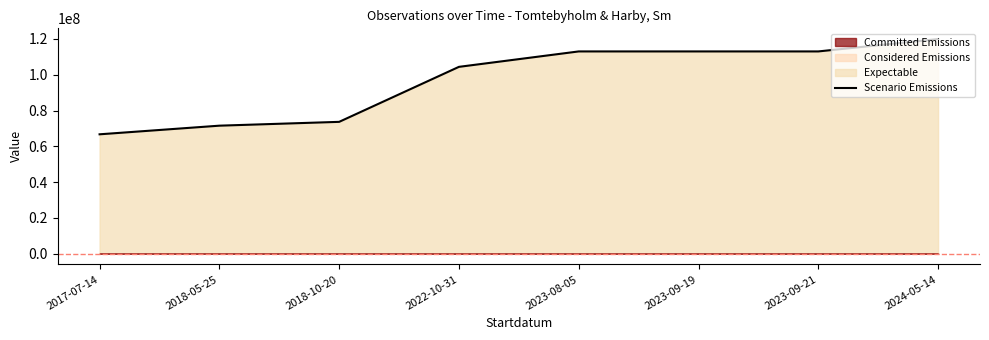

Approximately how many times larger is the value at 2022-10-31 compared to 2018-10-20?

1.4